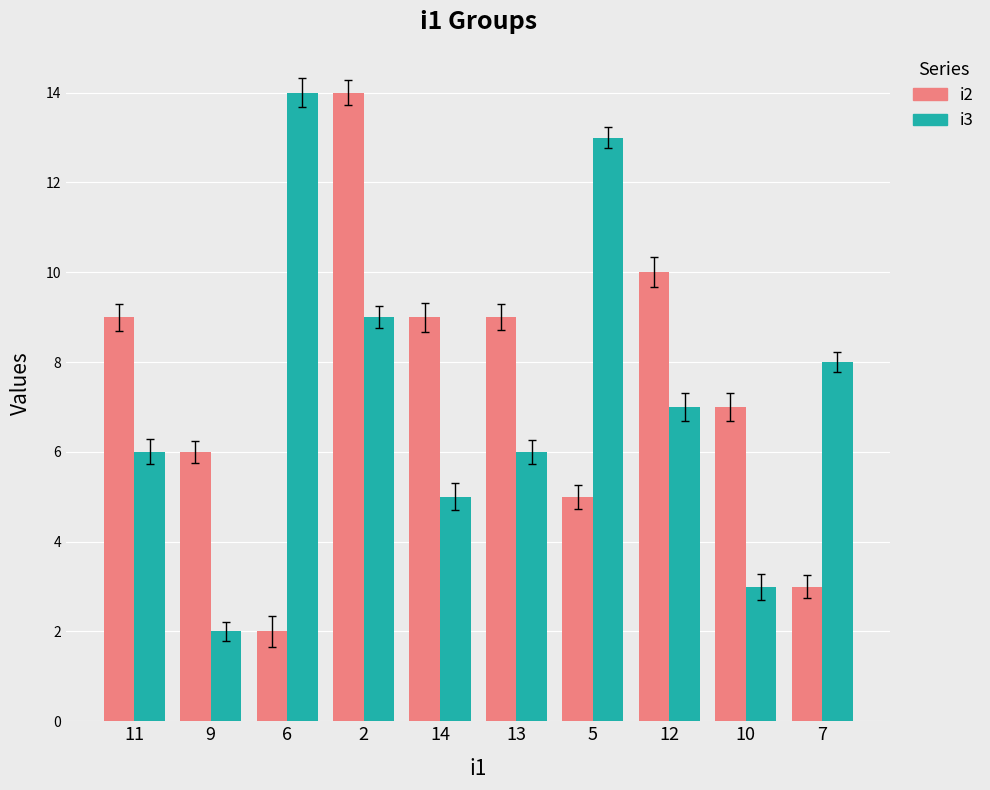

True or false: i3 has a value of 13 at 5.

True